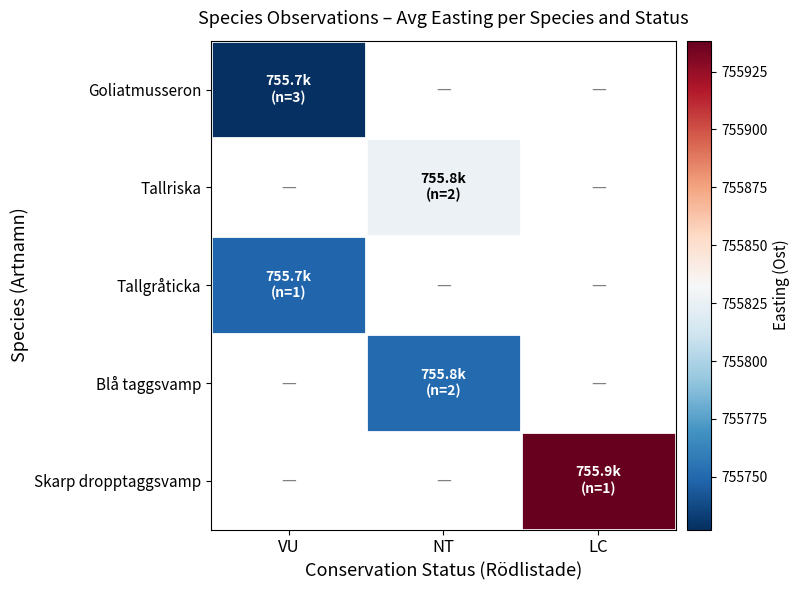

Which category has the lowest value in the Goliatmusseron series?

VU